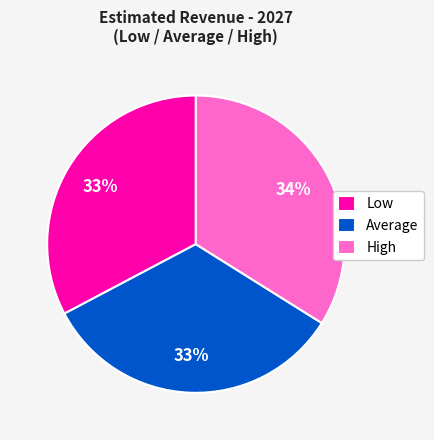

What percentage is the Average slice, to the nearest percent?

33%